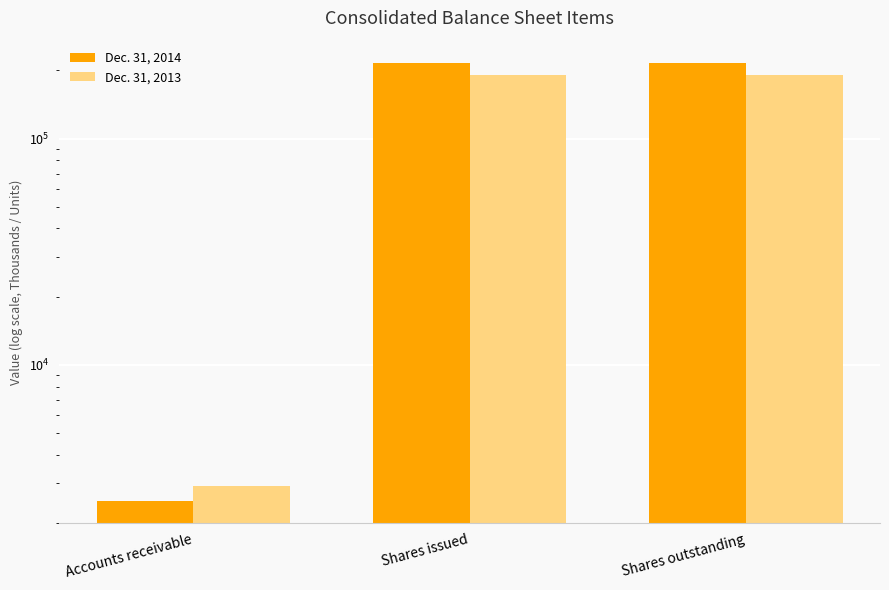

What is the total value across all series at Accounts receivable?

5403